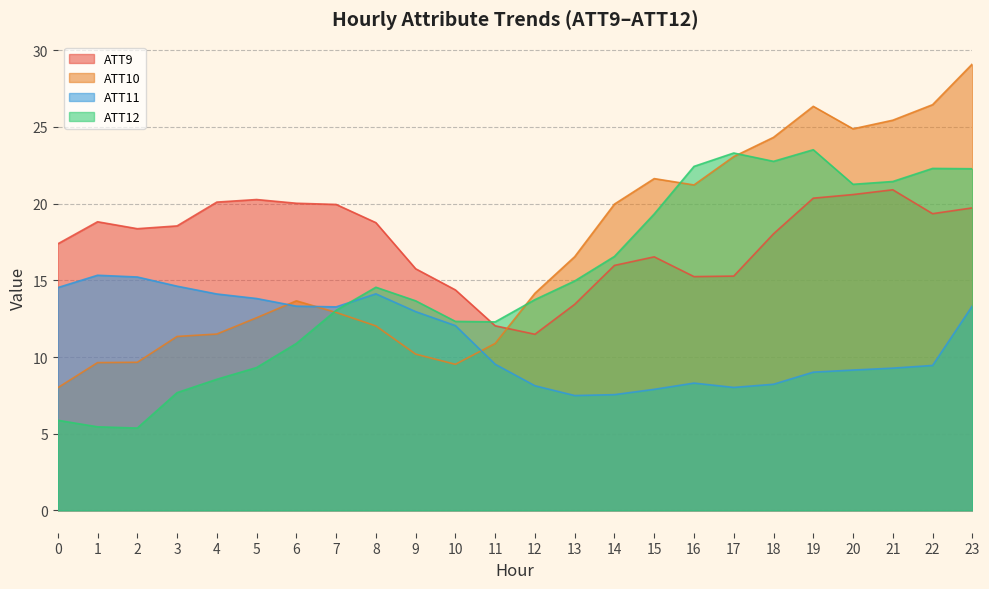

Which has a higher value, 5 or 22?

5